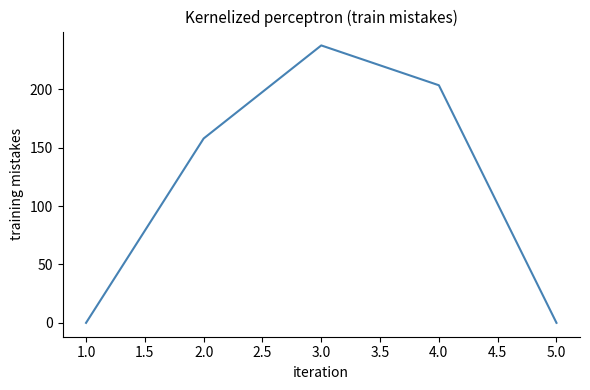

What is the change in value from 2.0 to 3.0?

+79.7